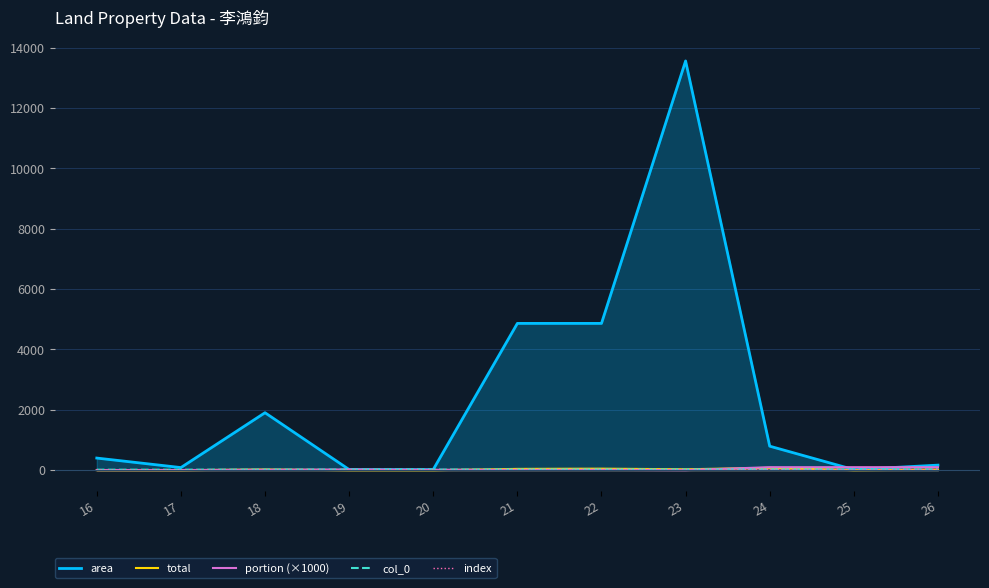

How many interior local valleys does the area series have?

3